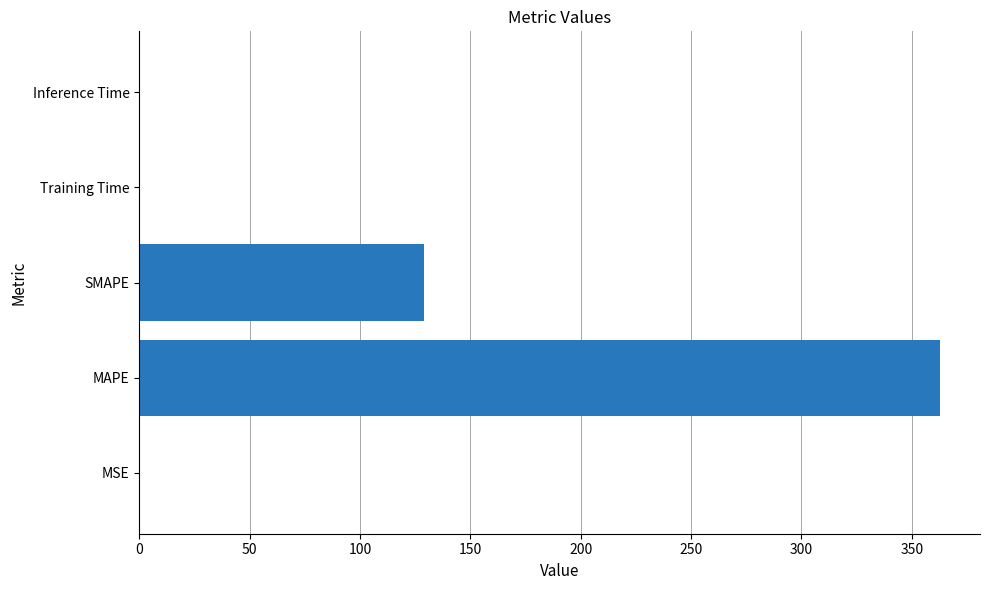

What is the greatest value displayed?

362.7